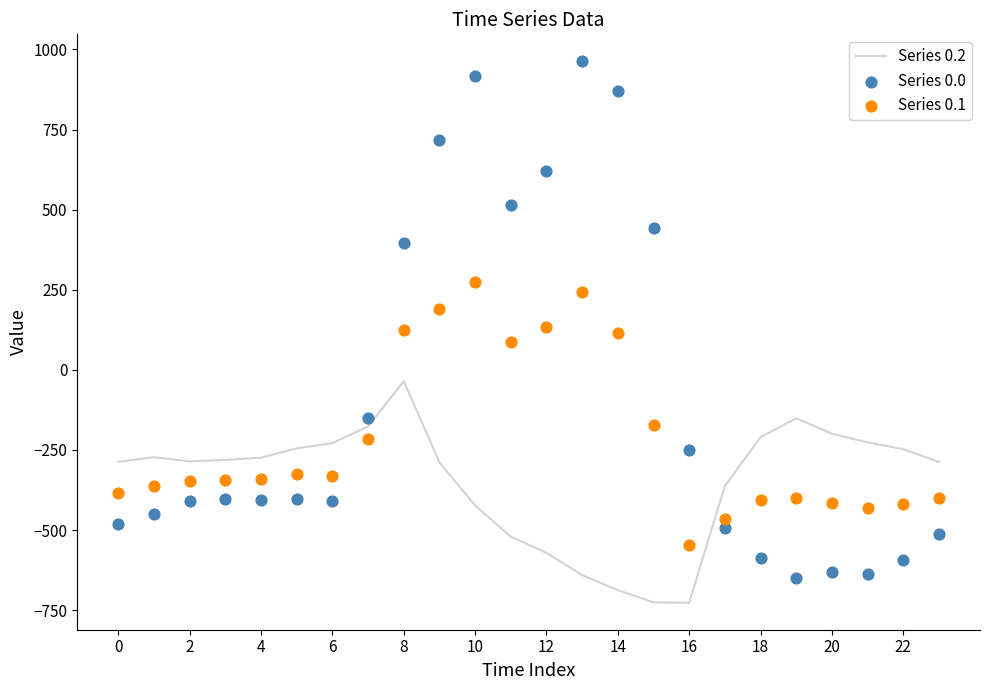

What are all the series names shown in the legend?

Series 0.2, Series 0.0, Series 0.1